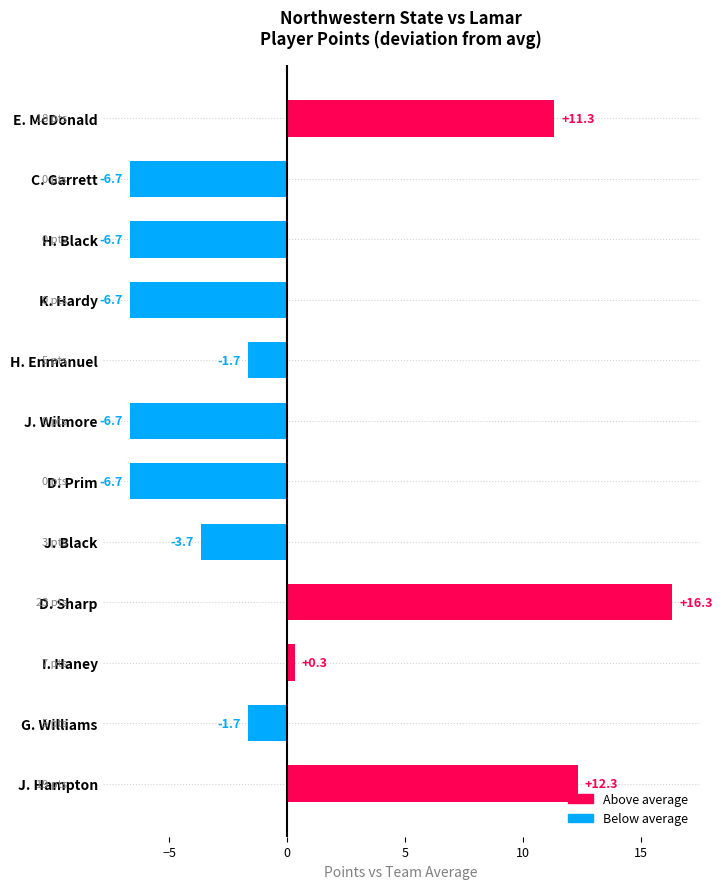

The chart shows a value of -10.5 at H. Black. True or false?

False